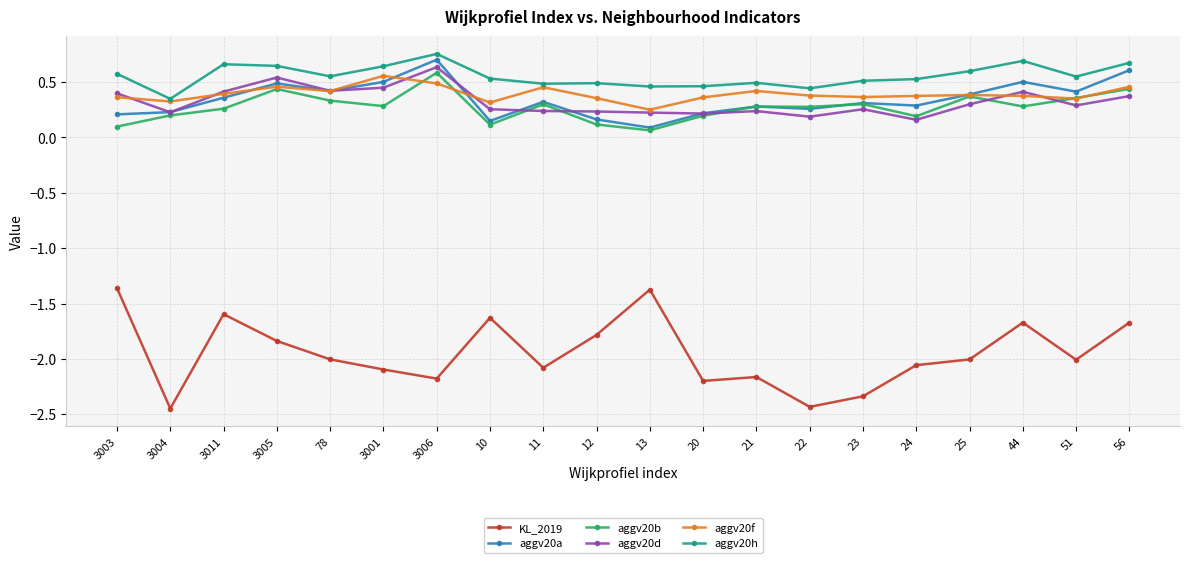

The aggv20b series shows 0.3 at 3001. True or false?

True